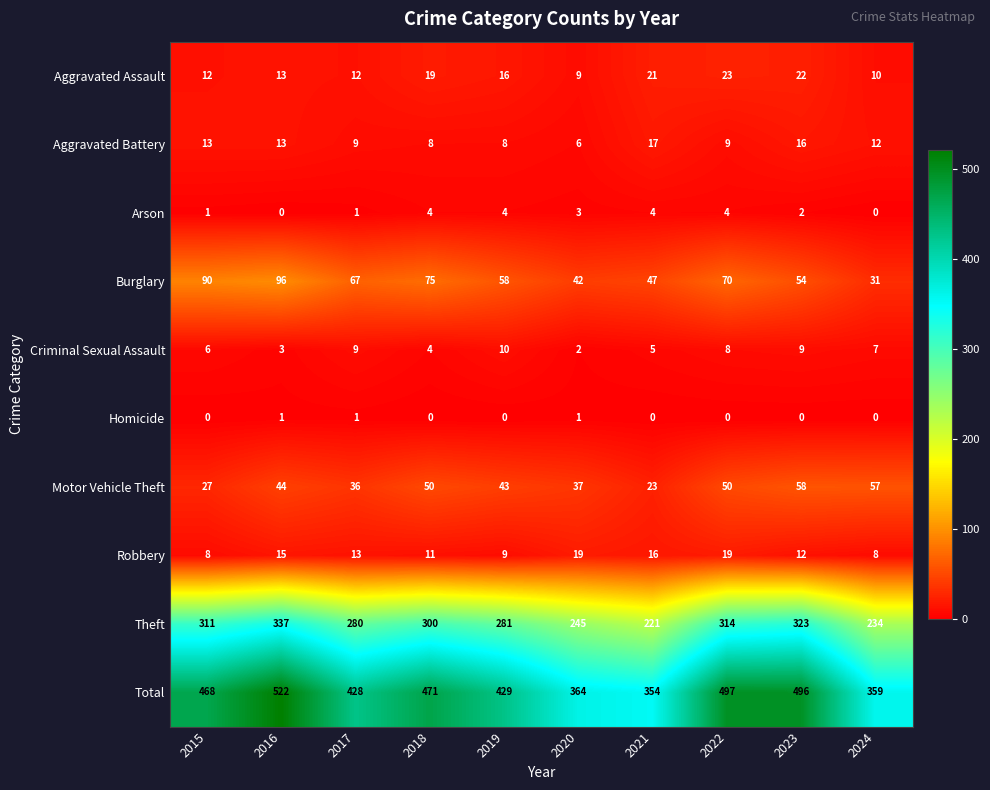

The Total series shows 92 at 2017. True or false?

False